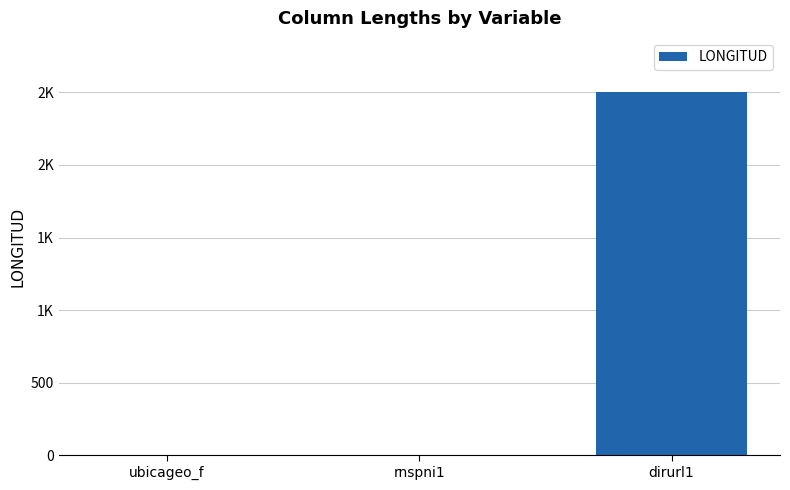

What is the difference between the values at rnspni1 and dirurl1?

2498